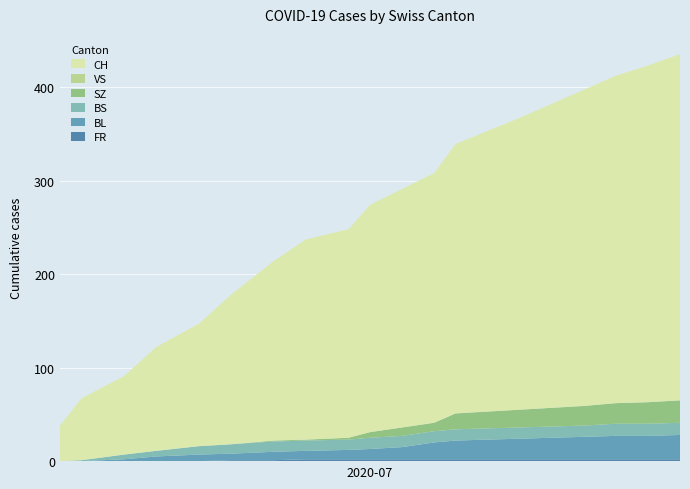

Reading left to right, extract all data points from this chart.

FR: 0=0	1=0	2=0	3=0	4=0	5=1	6=1	7=2	8=2	9=2	10=2	11=2	12=2	13=2	14=2	15=2	16=2	17=2	18=2	19=2
BL: 0=0	1=0	2=2	3=5	4=7	5=7	6=9	7=9	8=10	9=11	10=13	11=18	12=20	13=21	14=22	15=23	16=24	17=25	18=25	19=26
BS: 0=0	1=1	2=5	3=6	4=9	5=10	6=11	7=11	8=11	9=12	10=12	11=12	12=12	13=12	14=12	15=12	16=12	17=13	18=13	19=13
SZ: 0=0	1=0	2=0	3=0	4=0	5=0	6=1	7=1	8=2	9=6	10=9	11=9	12=17	13=18	14=19	15=20	16=21	17=22	18=23	19=24
VS: 0=0	1=0	2=0	3=0	4=0	5=0	6=0	7=0	8=0	9=0	10=0	11=0	12=0	13=0	14=0	15=0	16=0	17=0	18=0	19=0
CH: 0=38	1=66	2=84	3=111	4=131	5=160	6=192	7=214	8=223	9=243	10=255	11=267	12=288	13=300	14=312	15=325	16=338	17=350	18=360	19=370